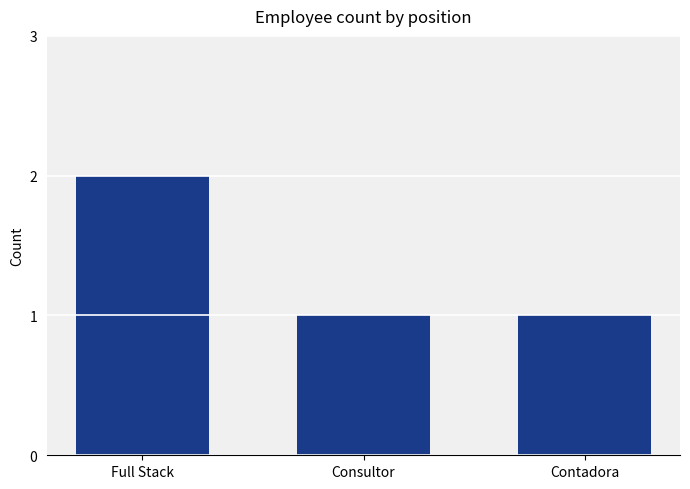

What is the change in value from Full Stack to Consultor?

-1